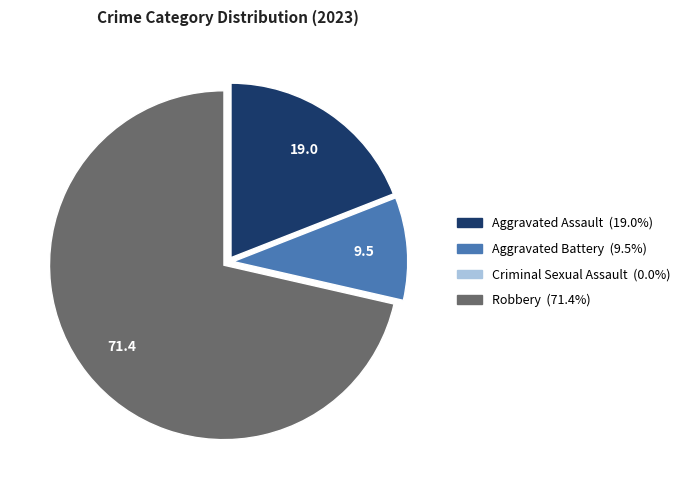

Which category has the biggest portion of the pie?

Robbery